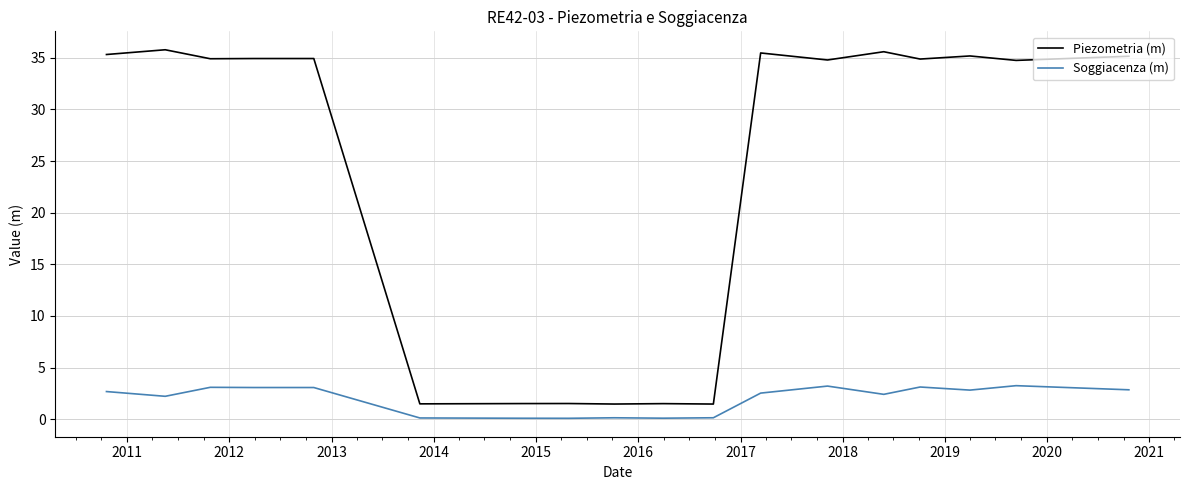

List the series in order of their overall mean, highest first.

Piezometria (m), Soggiacenza (m)